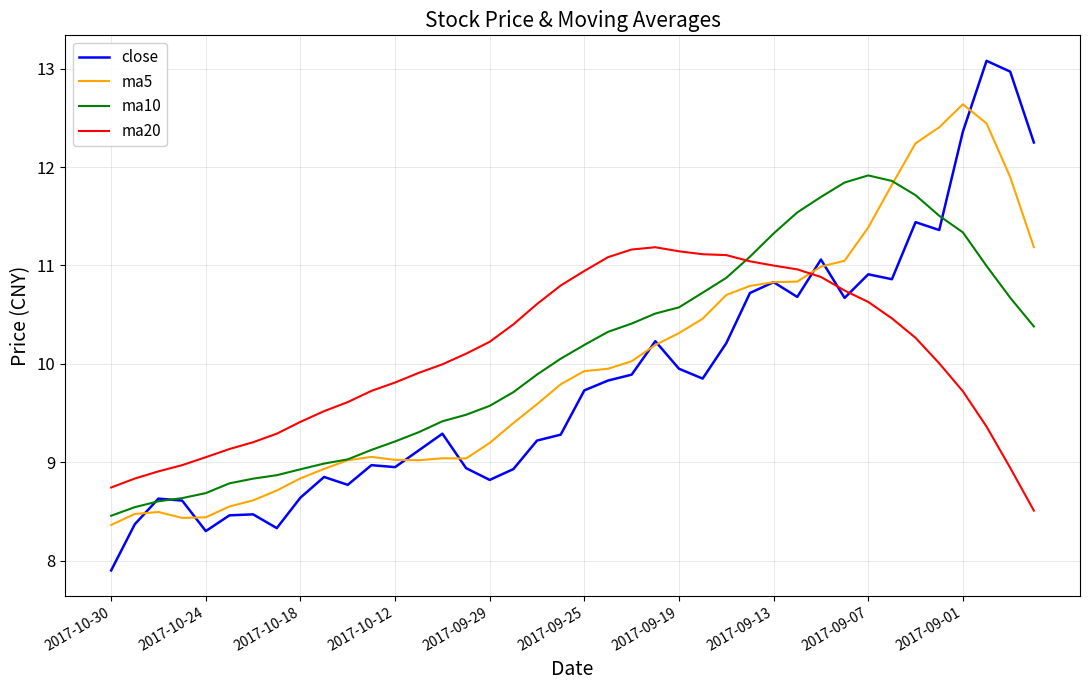

Rank the series by their maximum value, from lowest to highest.

ma20, ma10, ma5, close